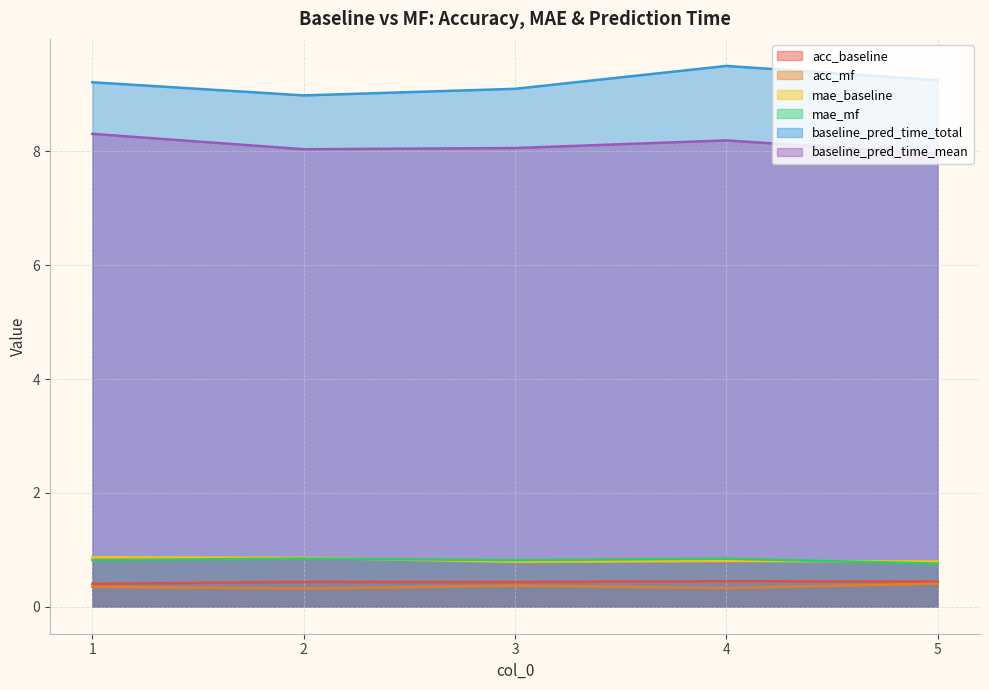

What is the difference between the highest and lowest values at 5?

8.8